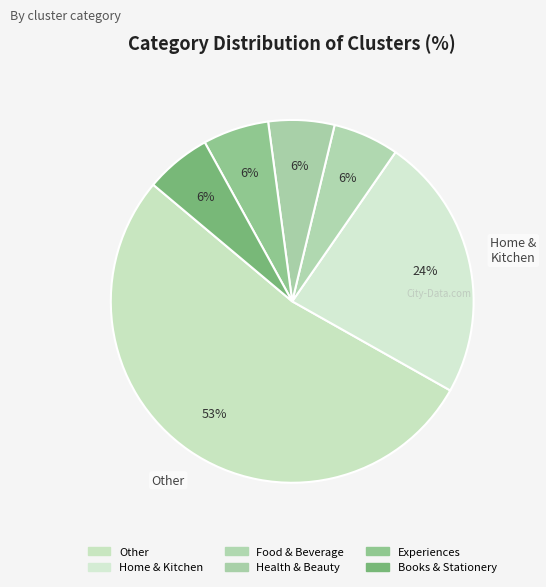

How many slices are in this pie chart?

6